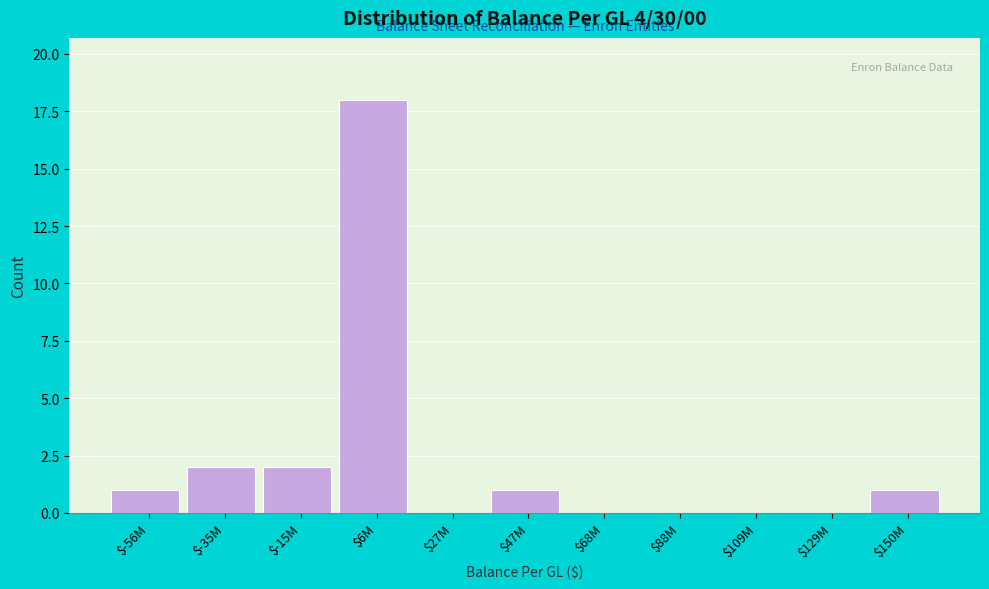

True or false: the data shows -6 at $27M.

False